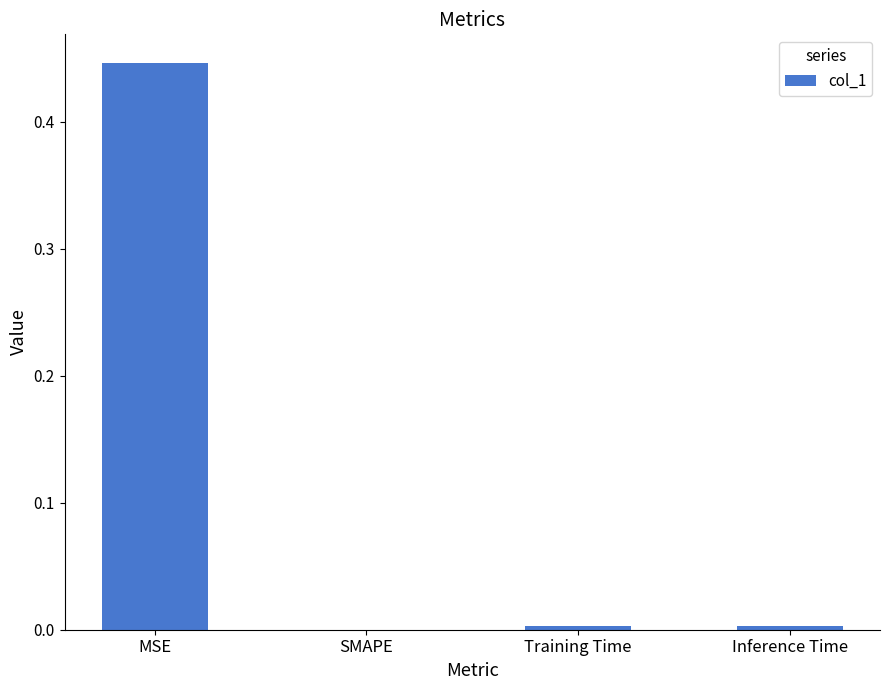

The chart shows a value of 0.0 at SMAPE. True or false?

True